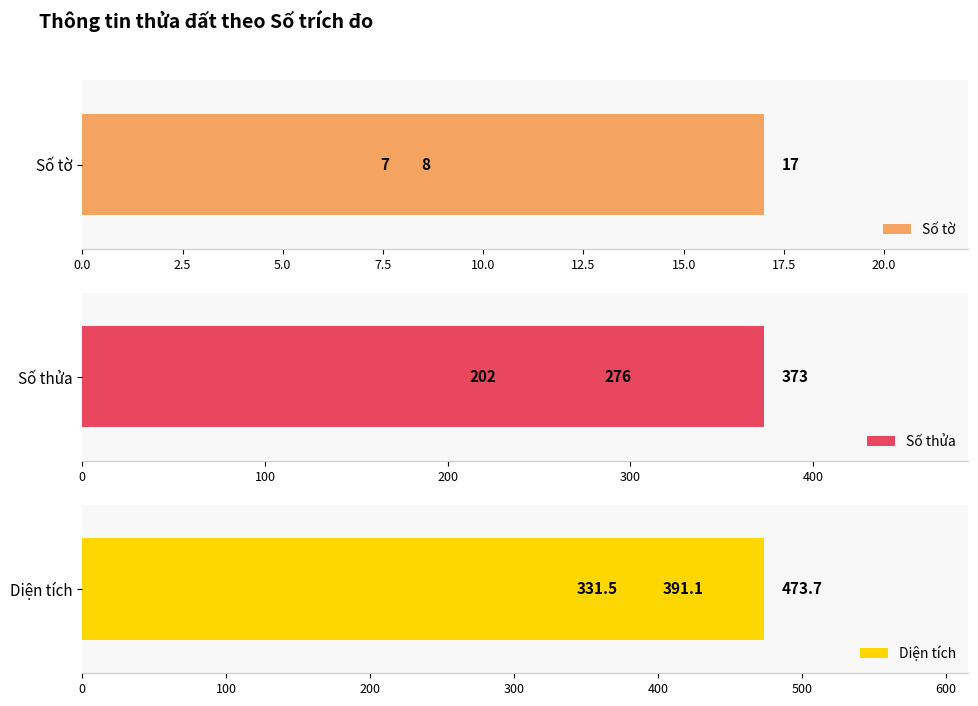

What is the value of the Số thửa bar at the 3rd from the left?

373.0